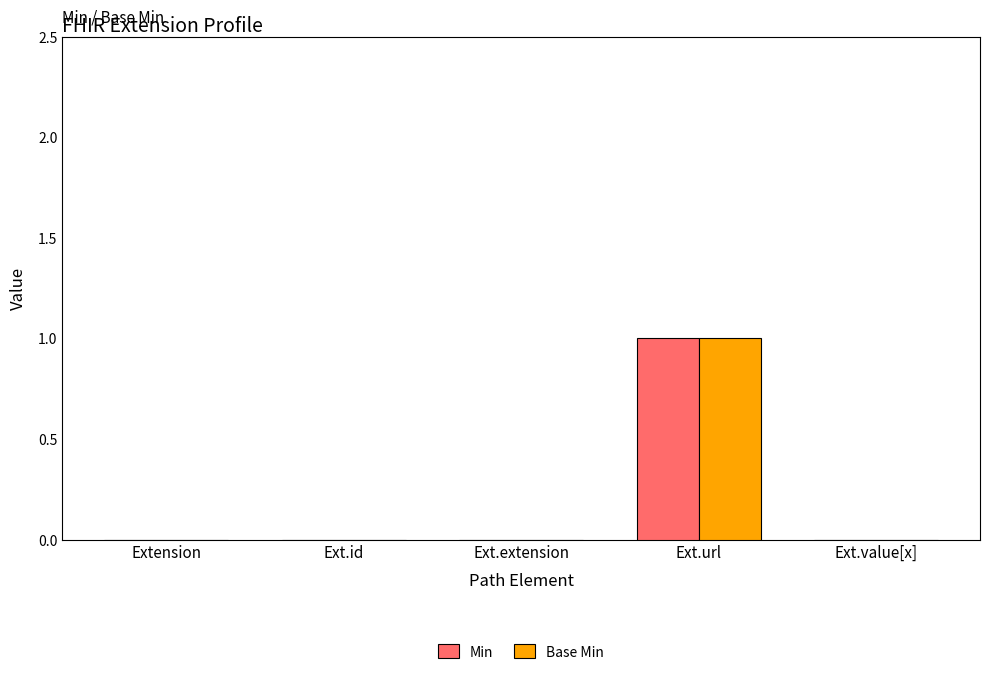

Are the bars grouped side by side (vs. stacked)?

Yes